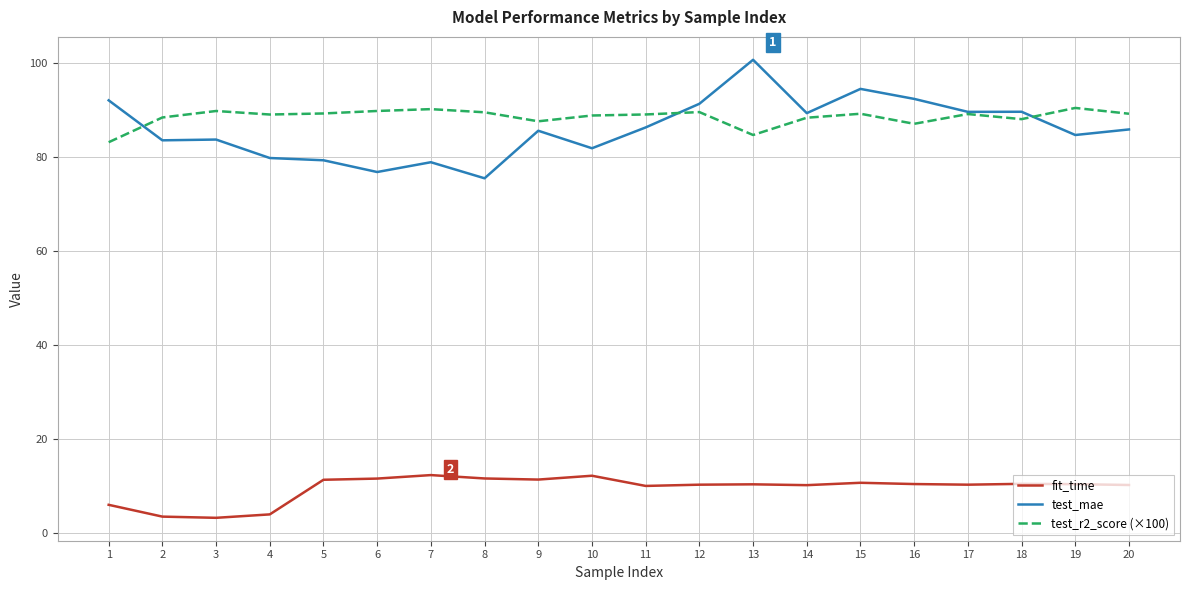

What is the minimum value for test_r2_score (×100)?

83.2